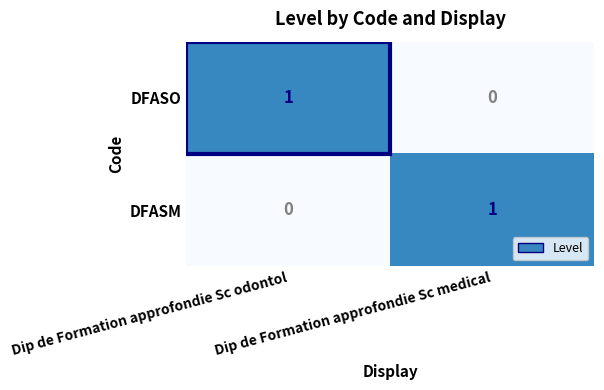

At which label does DFASM reach its peak?

Dip de Formation approfondie Sc medical